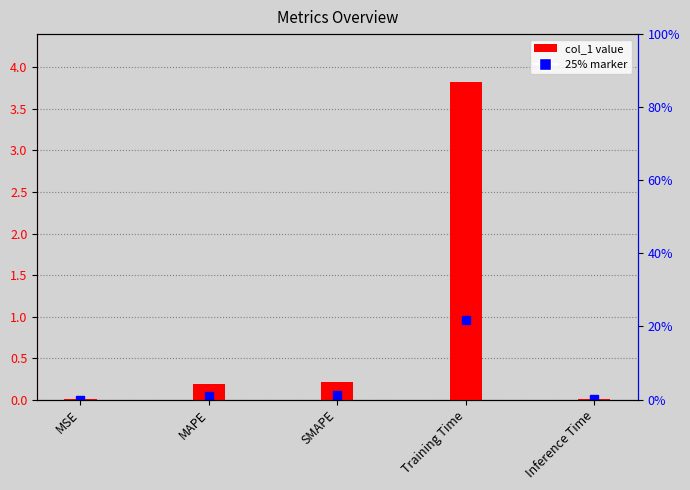

List the labels in order of value, largest first.

Training Time, SMAPE, MAPE, Inference Time, MSE